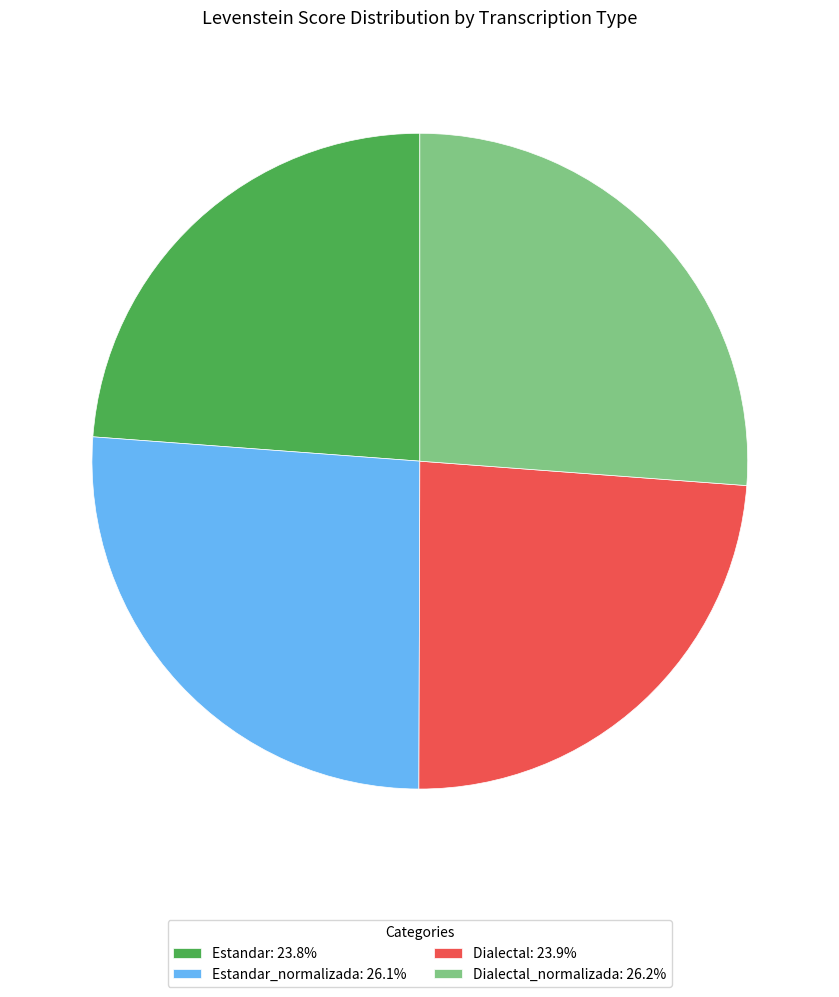

Is there any slice that represents more than half of the pie?

No